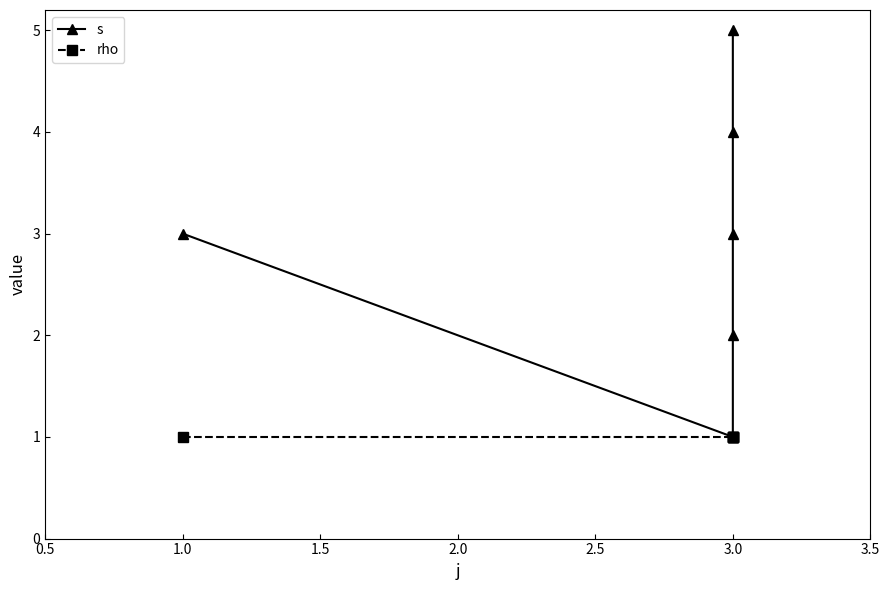

Rank the series by their average value, from lowest to highest.

rho, s